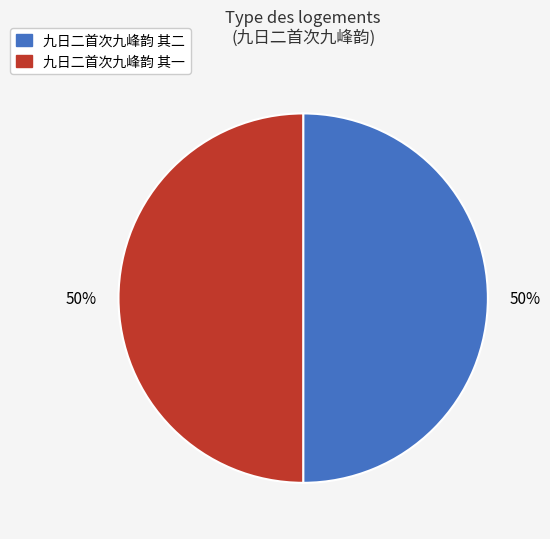

To the nearest percent, what percentage of the pie is 九日二首次九峰韵 其二?

50%